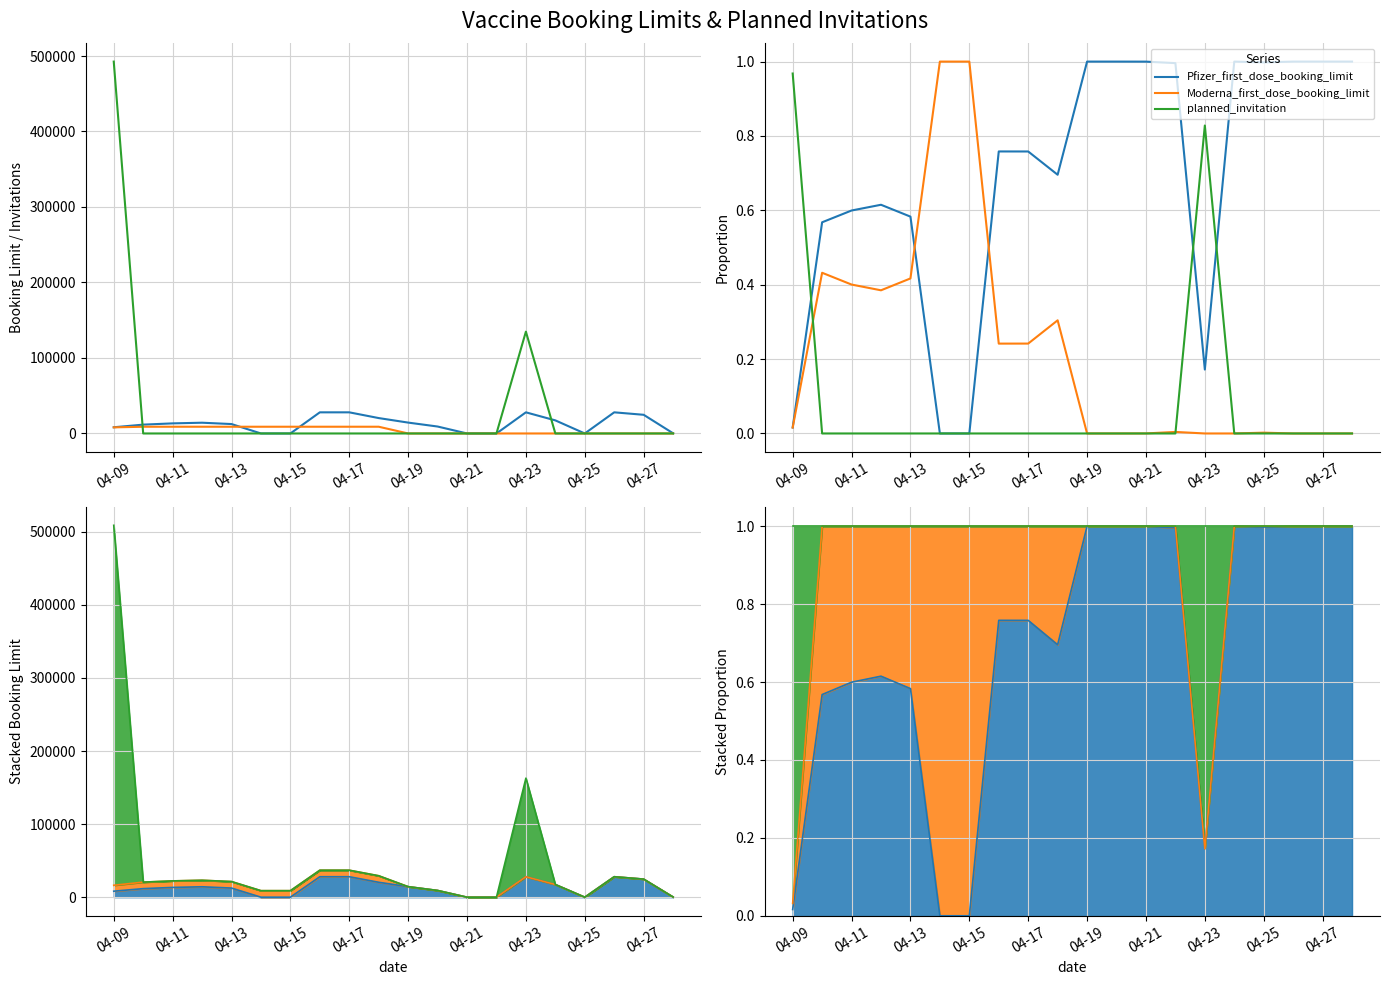

Is this an area chart (filled region under the line)?

No